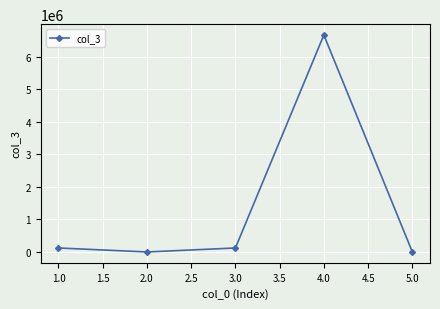

What is the greatest value displayed?

6666666